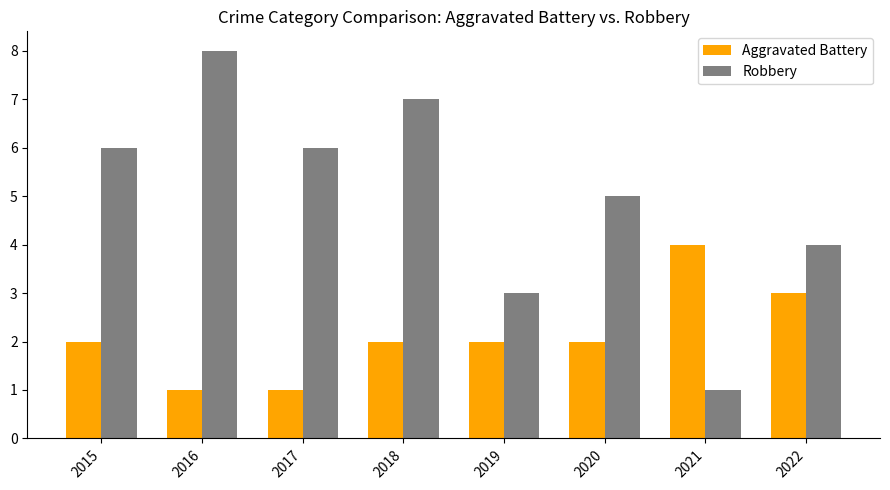

Is it true that Aggravated Battery equals 4 at 2021?

True